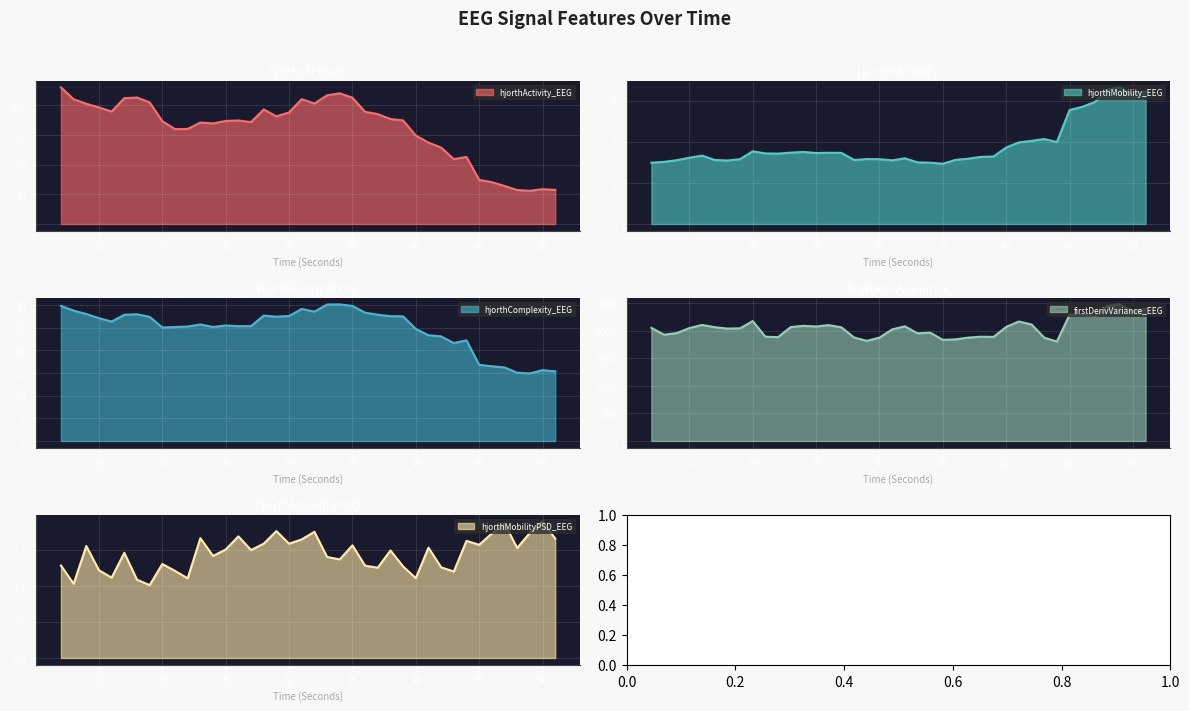

Is it true that hjorthComplexity_EEG equals 25.7 at 23?

True